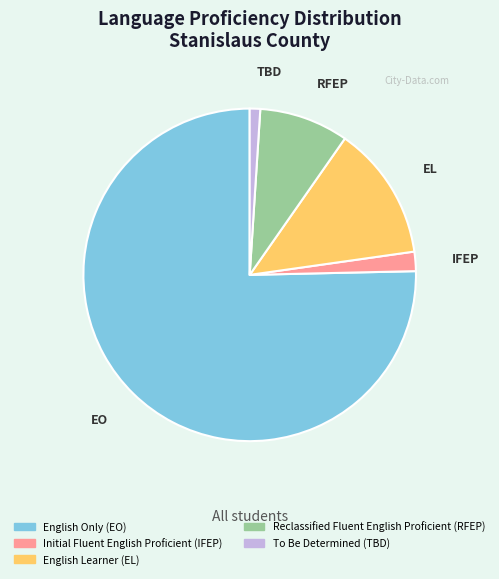

What is the smallest slice in the pie chart?

To Be Determined (TBD)